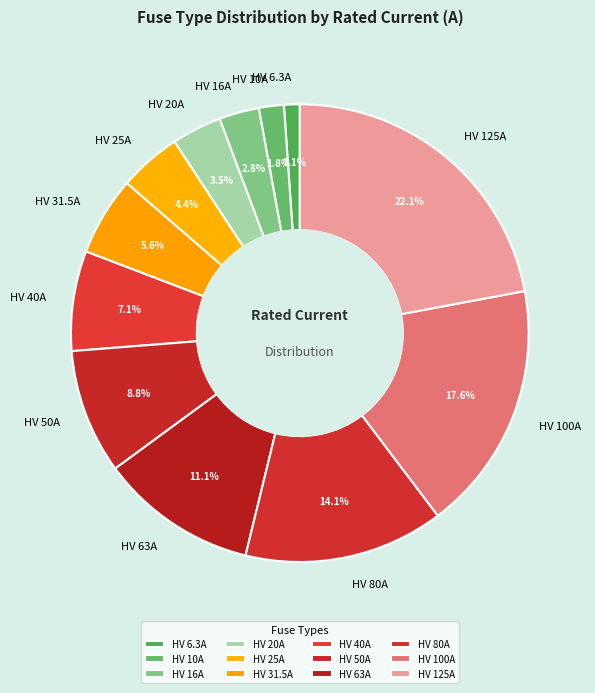

To the nearest percent, what portion does HV 10A represent?

2%